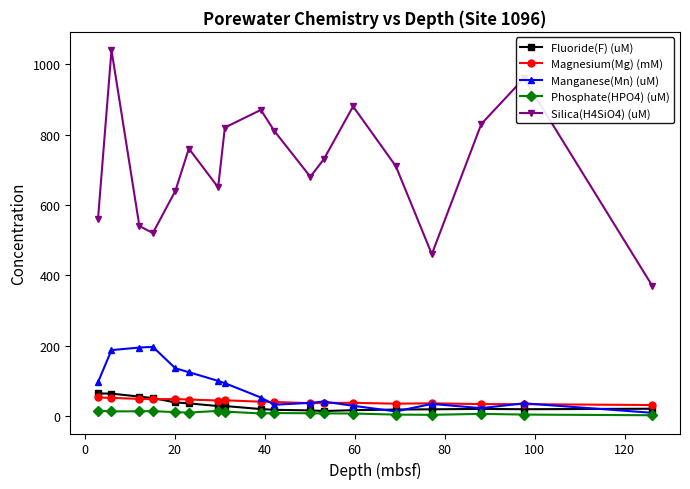

Which series has the largest total across all categories?

Silica(H4SiO4) (uM)